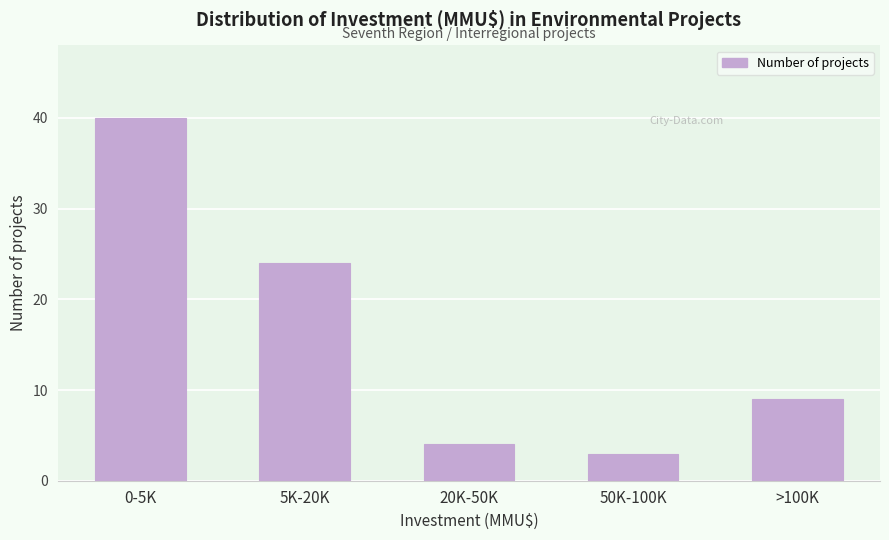

Reading right to left, extract all data points from this chart.

9	3	4	24	40